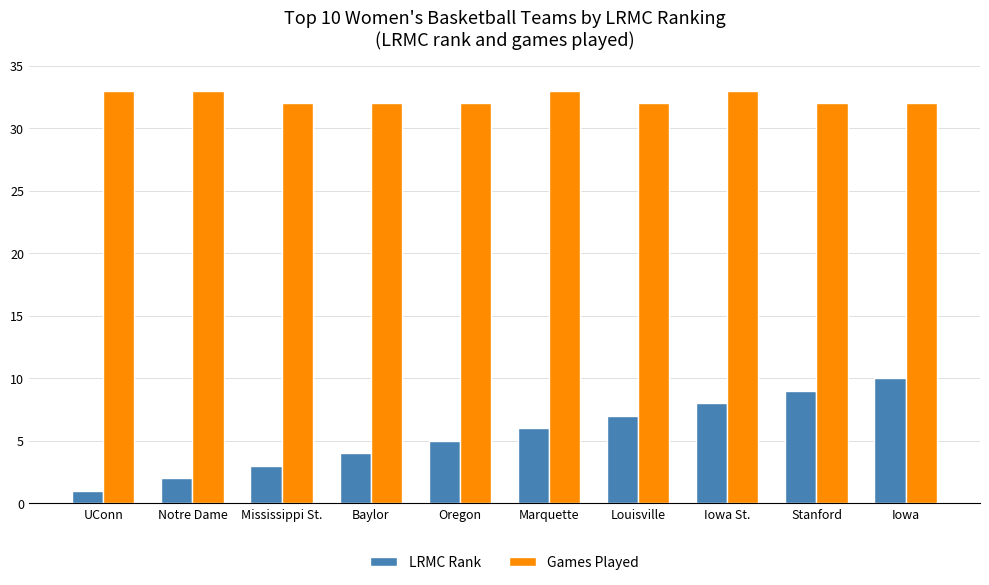

Which series has the largest range (max minus min)?

LRMC Rank